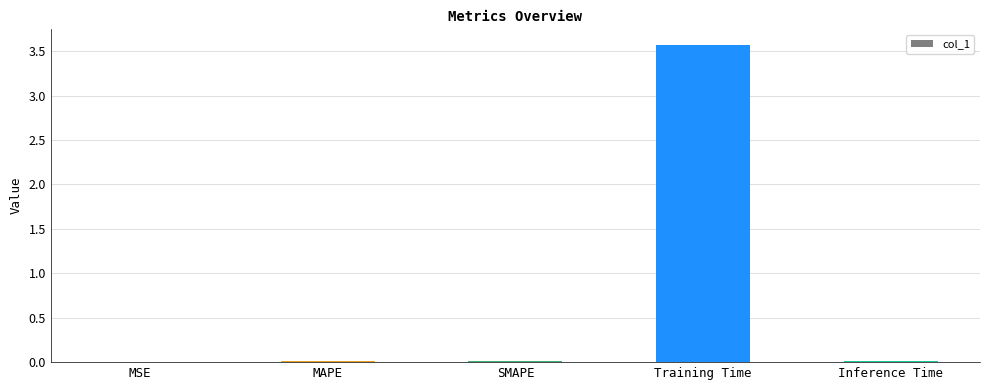

What is the sum of all values?

3.6